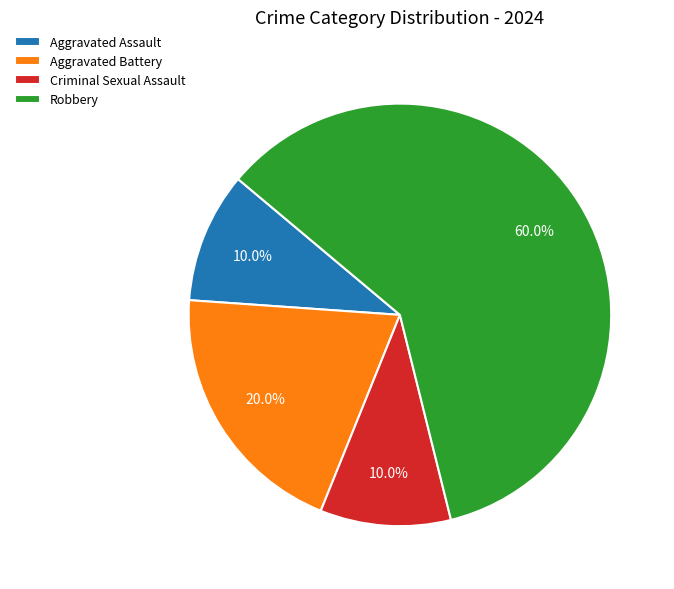

Which slice represents more than half of the pie?

Robbery